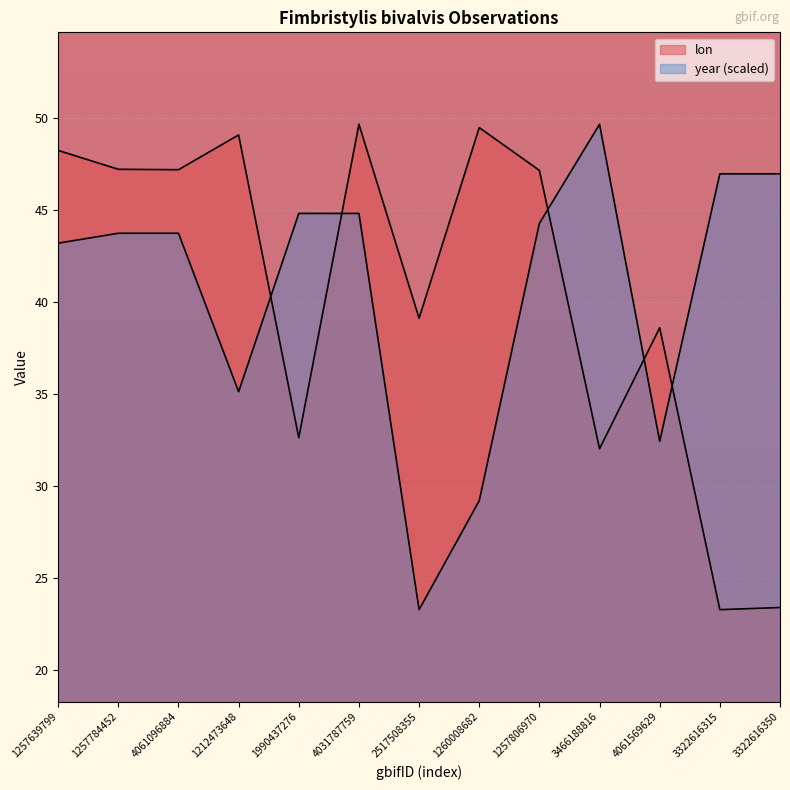

How many interior local valleys does the year series have?

3